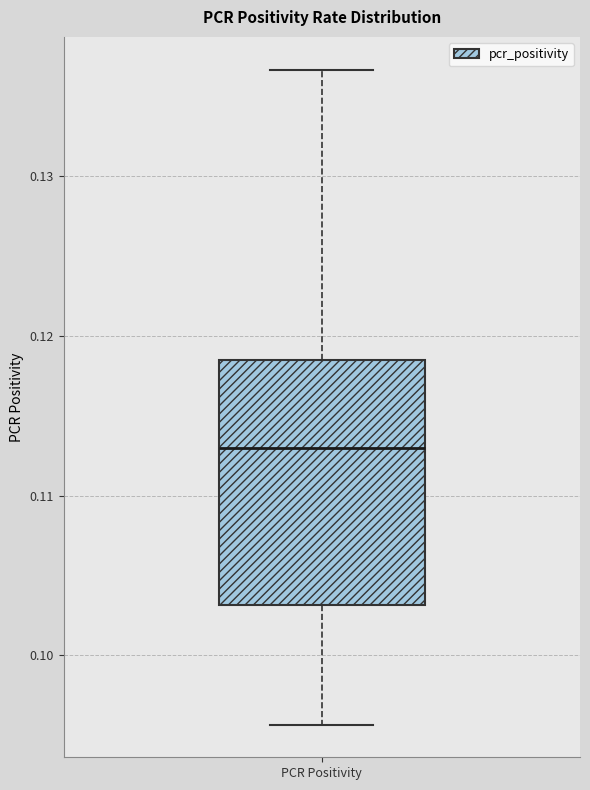

Read this box plot against the y-axis: the position of the median line, the range covered by the box, and the ends of both whiskers. The values are not printed on the chart, so give them approximately, as read against the axis.

median 0.113, box 0.103 to 0.119, whiskers 0.096 to 0.137